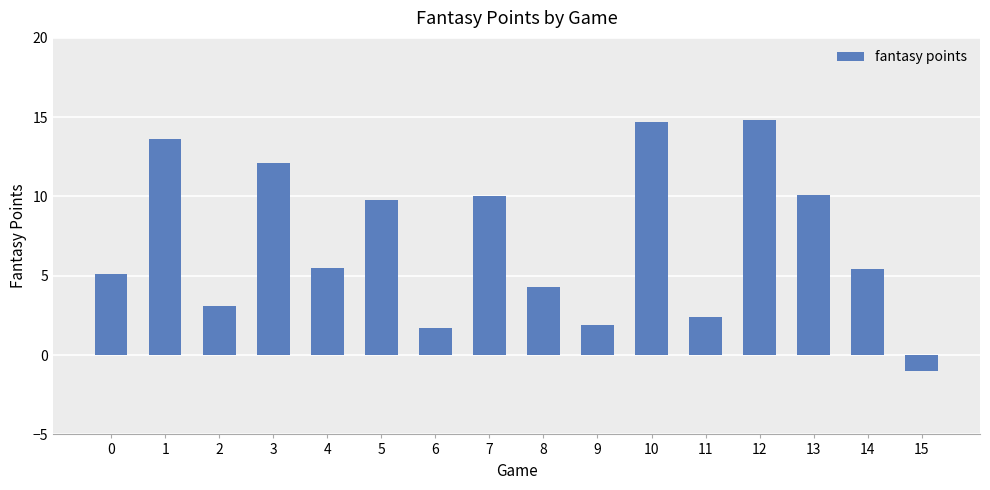

True or false: the data shows 7.7 at 4.

False